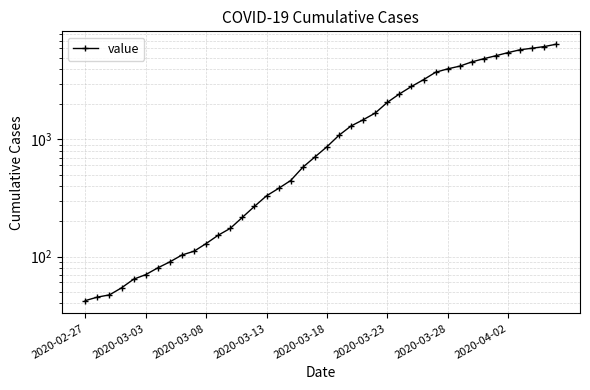

Count the number of categories in the chart.

40